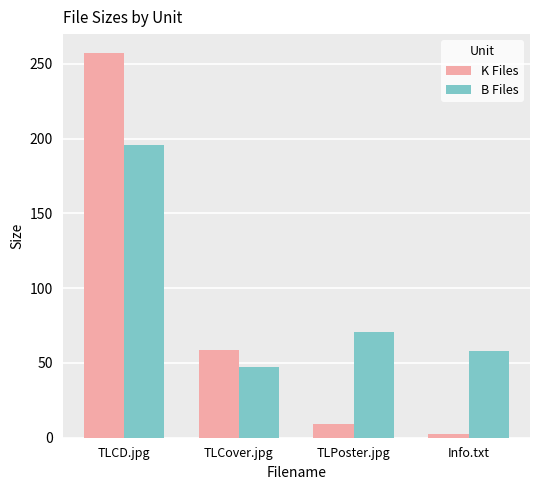

Rank the series by their average value, from lowest to highest.

K Files, B Files